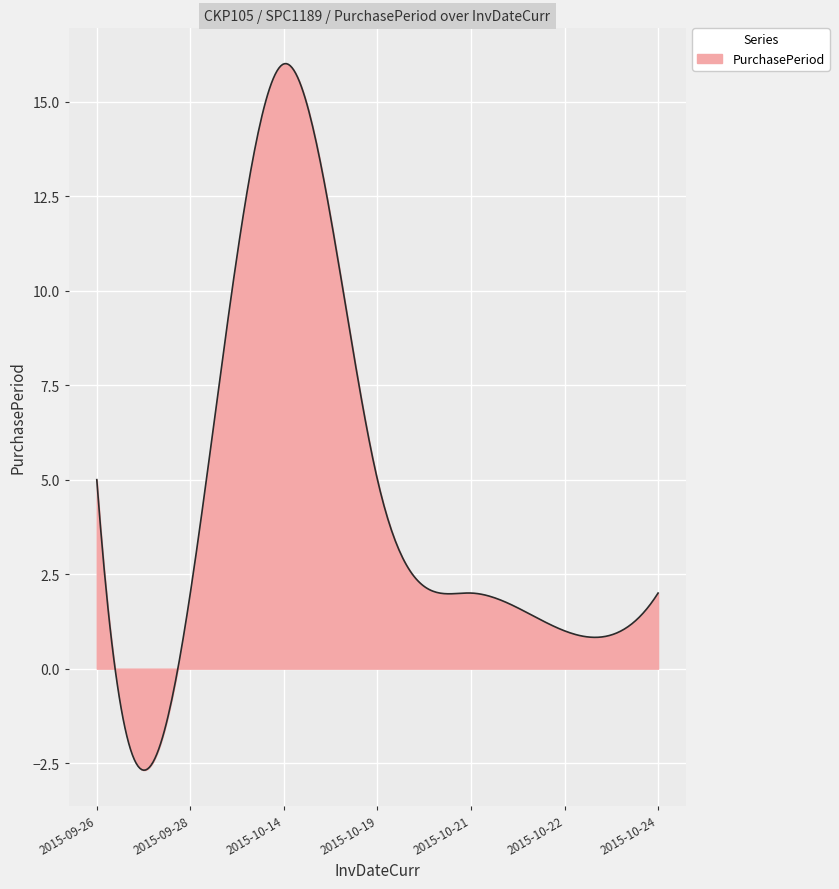

What is the smallest value displayed?

-2.7